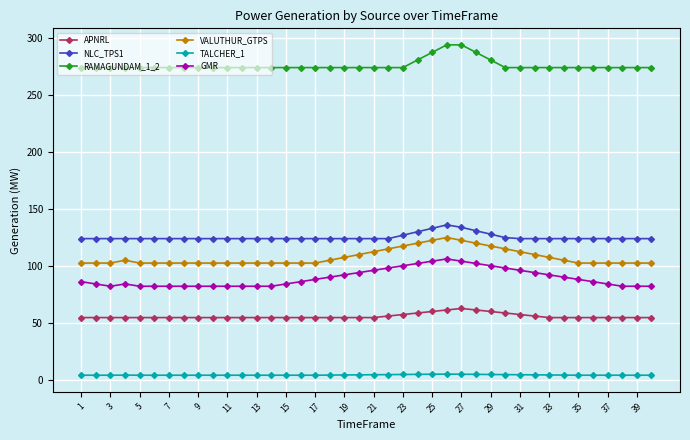

Which series has the largest total across all categories?

RAMAGUNDAM_1_2